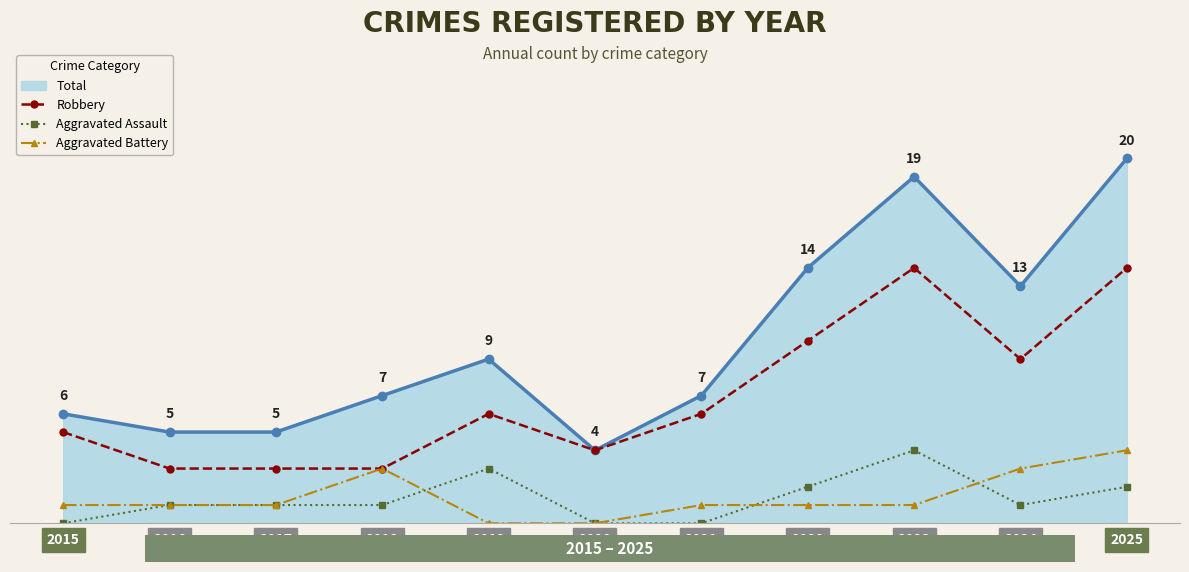

What is the average value of the Aggravated Assault series?

1